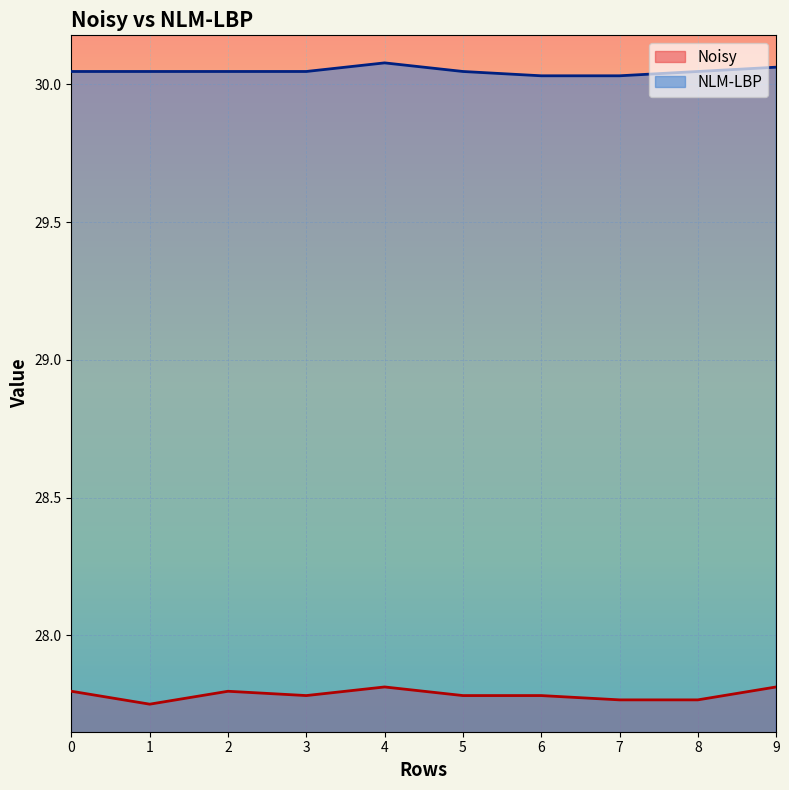

What is the greatest value displayed?

30.1